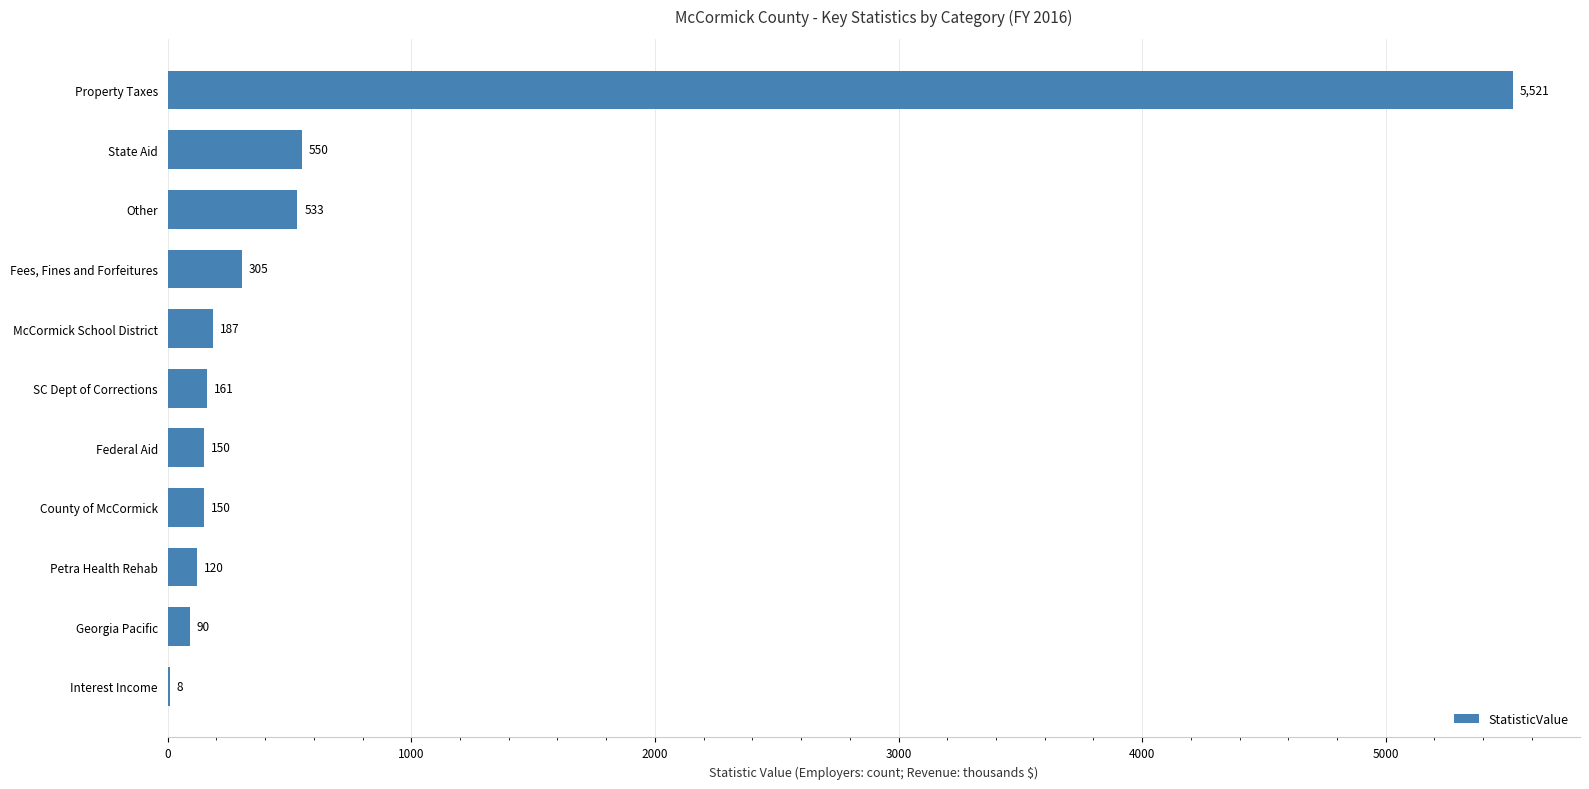

Approximately how many times larger is the value at Federal Aid compared to Georgia Pacific?

1.7